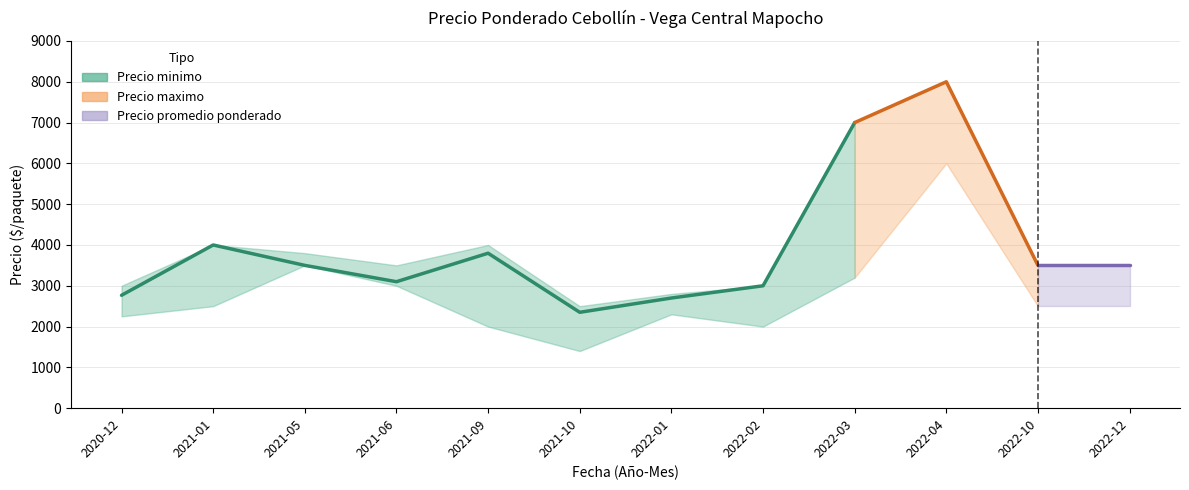

How many interior local peaks does the Precio promedio ponderado series have?

3